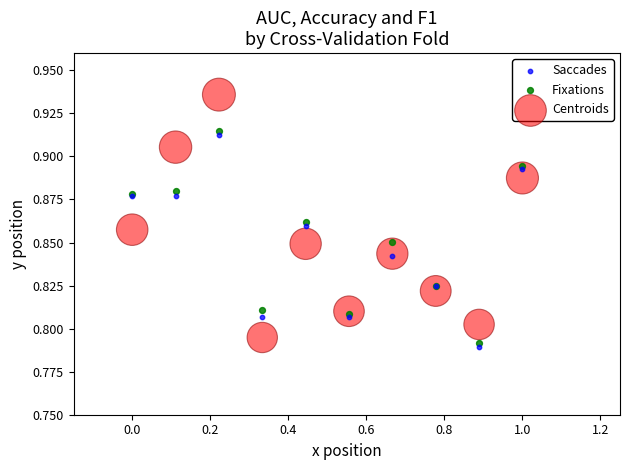

Which series reaches the minimum Y coordinate?

Saccades